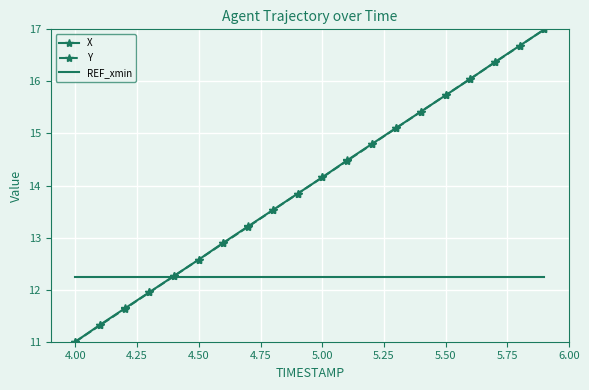

What is the lowest value of the Y series?

11.0